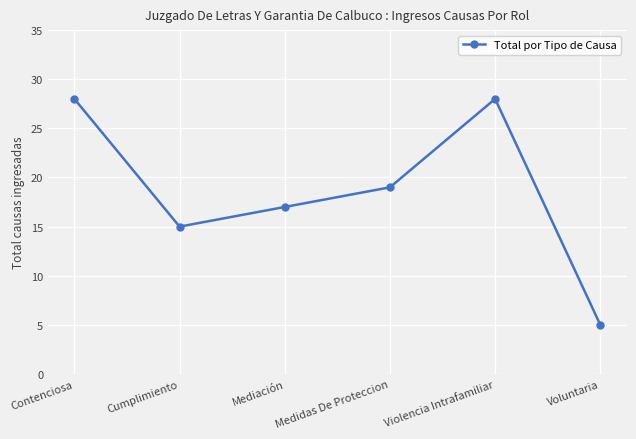

How many lines are shown in the chart?

1